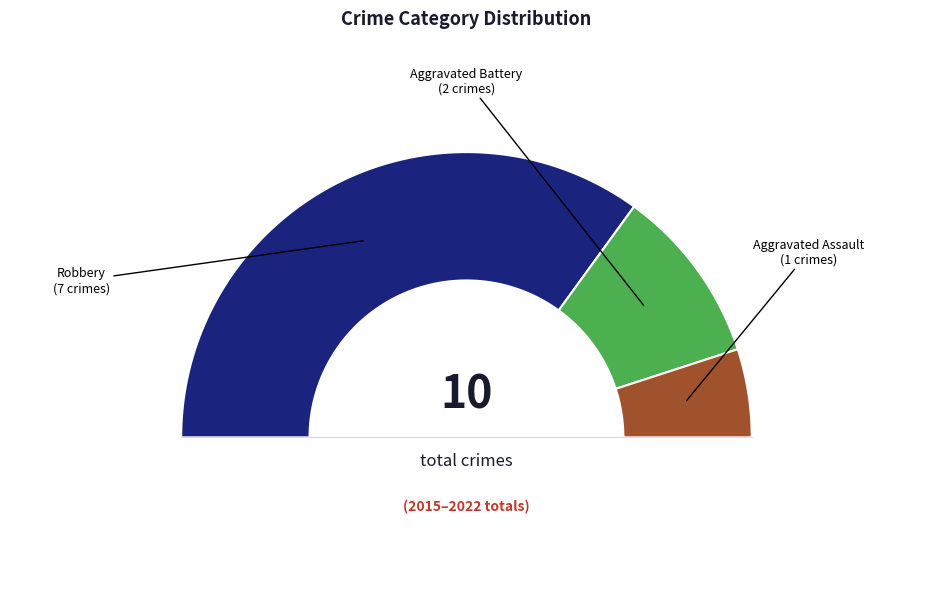

Is there any slice that represents more than half of the pie?

Yes